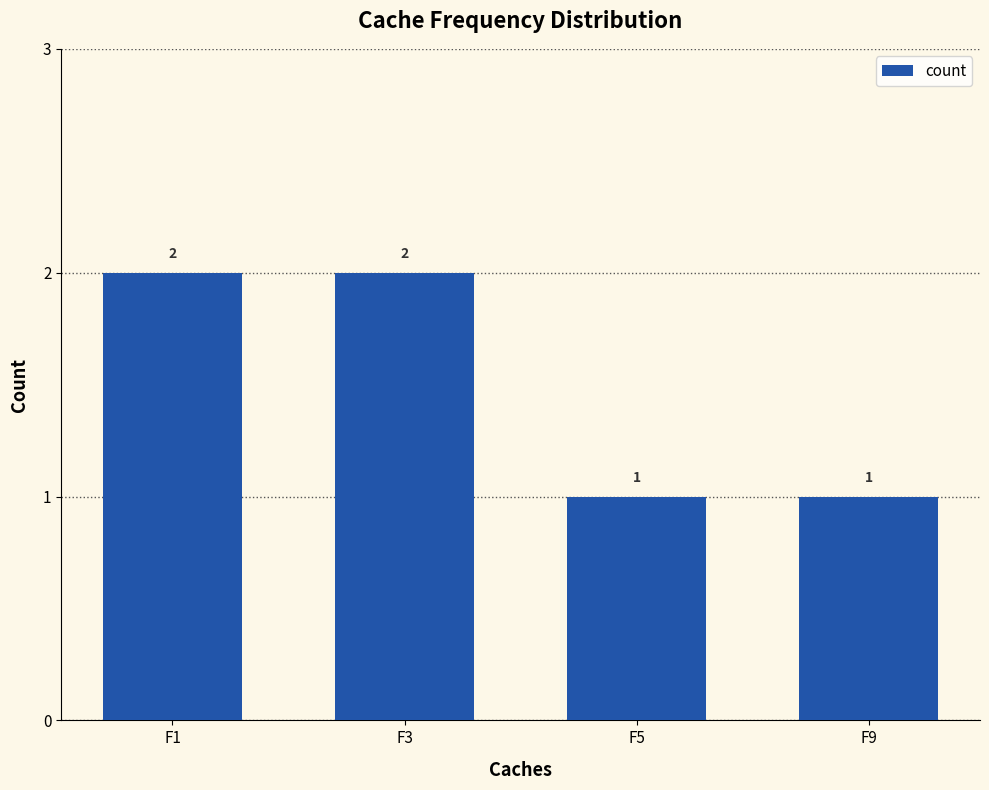

Count the values in the range 1 to 2.

4